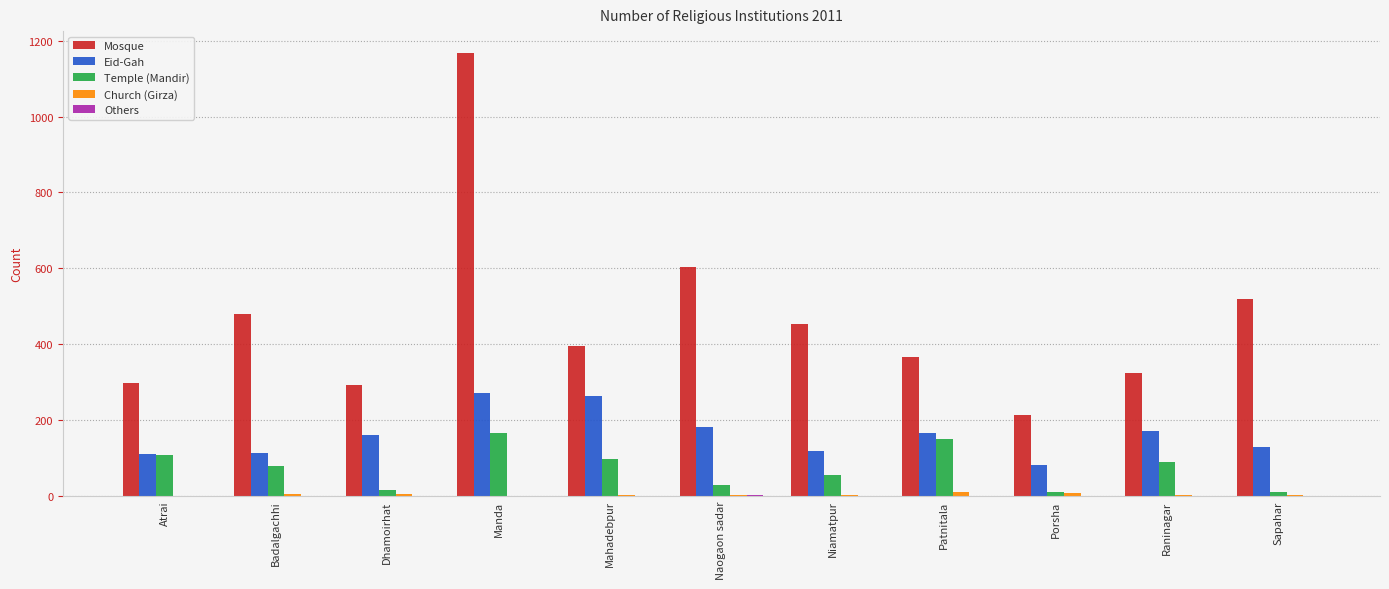

Between Niamatpur and Porsha, which series saw the biggest shift?

Mosque